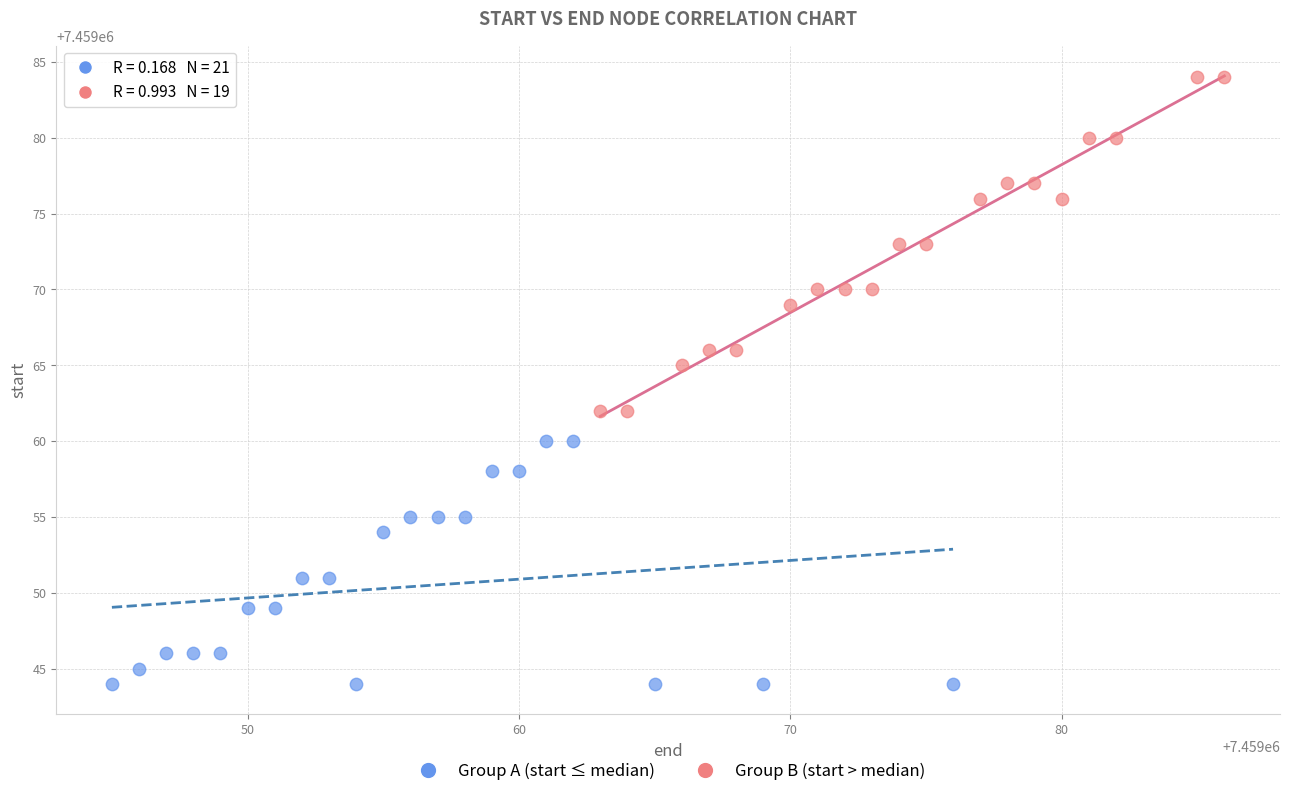

Which series contains the lowest Y value?

Group A (start ≤ median)